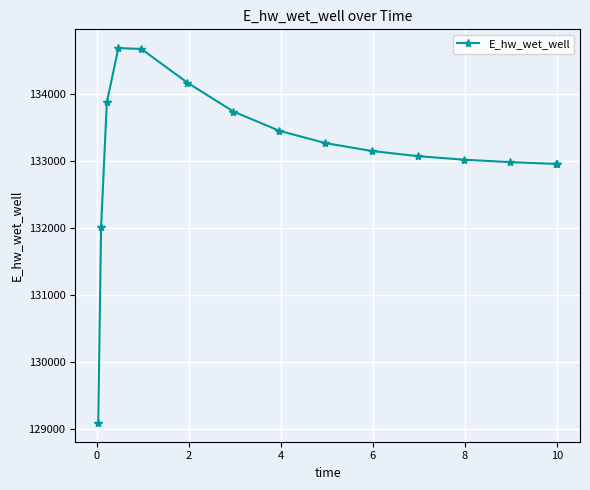

What is the value of the 6th point from the left?

134173.8